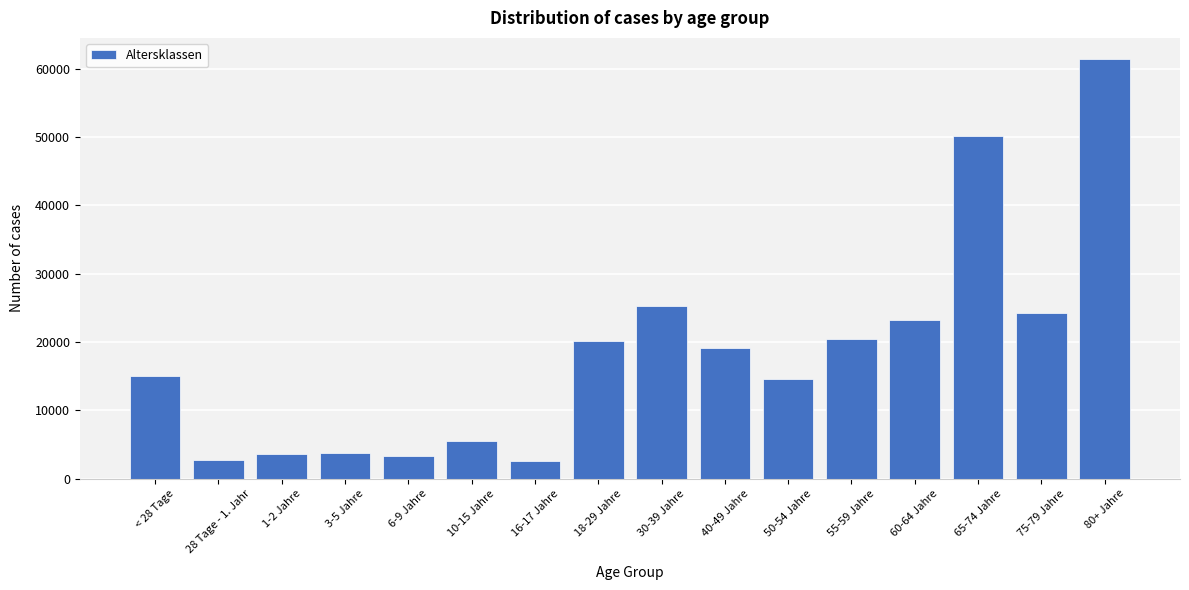

What is the difference between the second highest and second lowest values?

47395